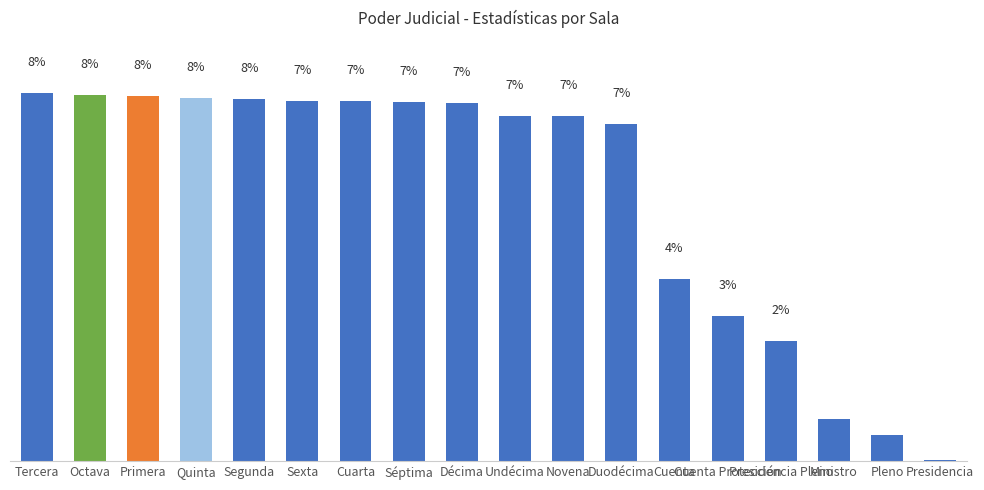

Which has a higher value, Tercera or Cuenta Protección?

Tercera